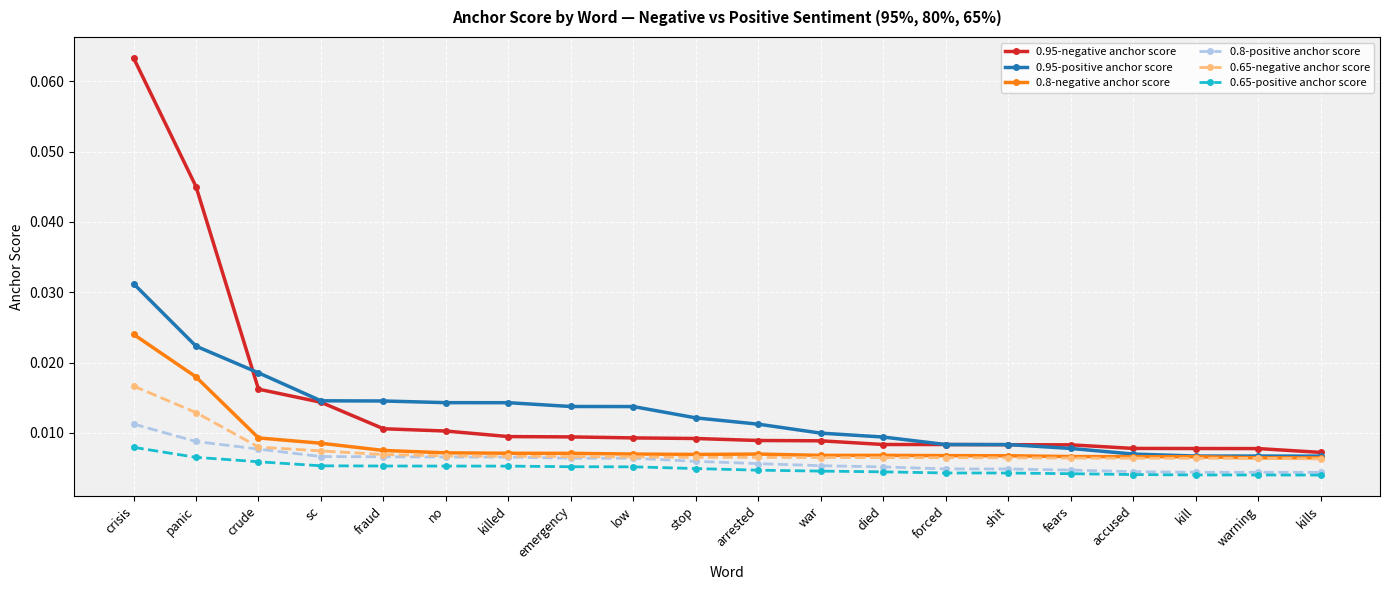

List the series in order of their peak value, highest first.

0.95-negative anchor score, 0.95-positive anchor score, 0.8-negative anchor score, 0.65-negative anchor score, 0.8-positive anchor score, 0.65-positive anchor score